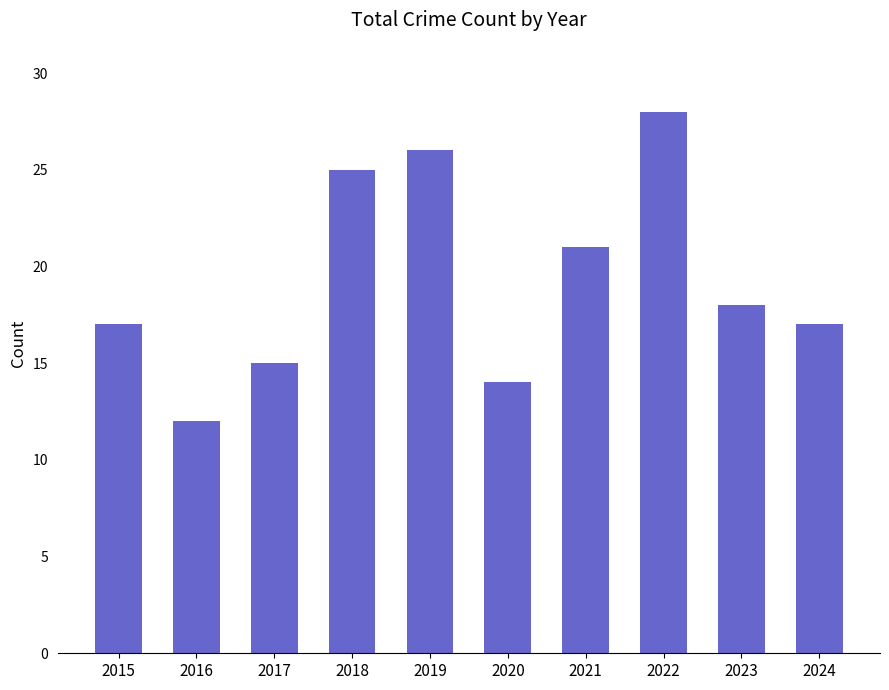

Reading left to right, list all the values displayed in this chart.

2015=17	2016=12	2017=15	2018=25	2019=26	2020=14	2021=21	2022=28	2023=18	2024=17